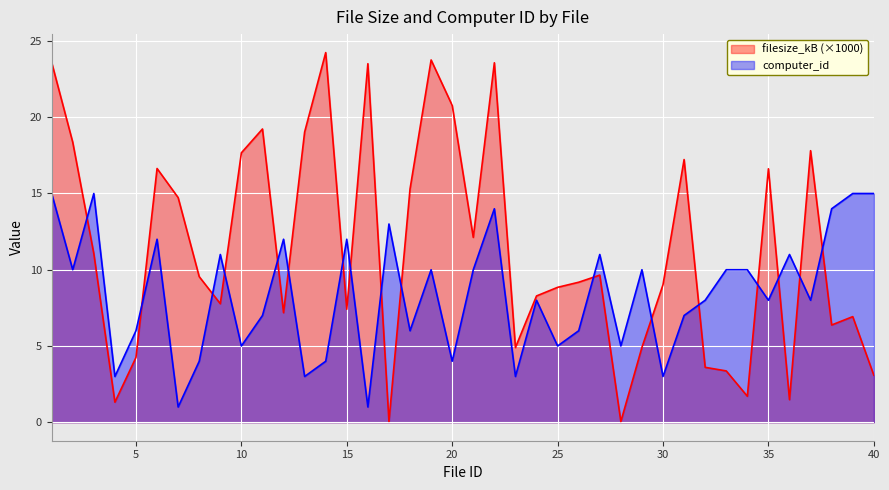

At how many categories does at least one series exceed 21?

5